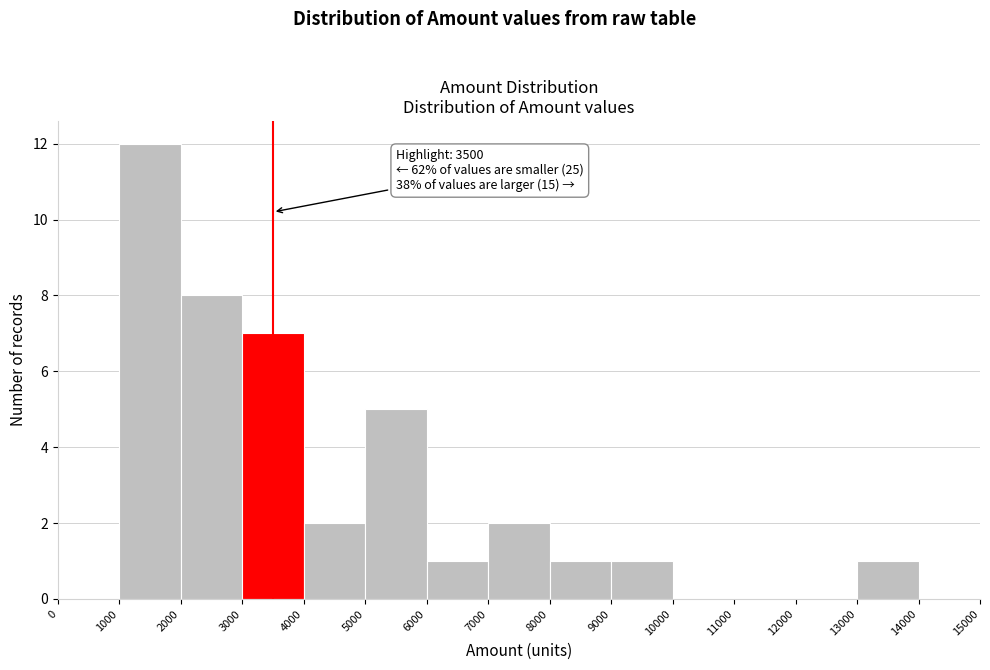

Which range on the x-axis has the tallest bar?

1000 to 2000